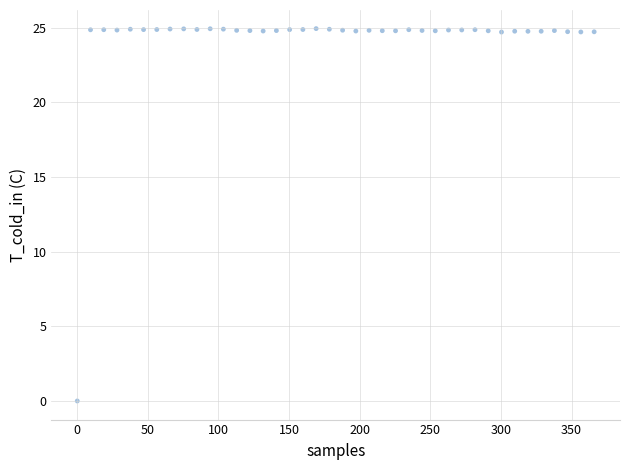

What is the range of X values (max minus min)?

366.0